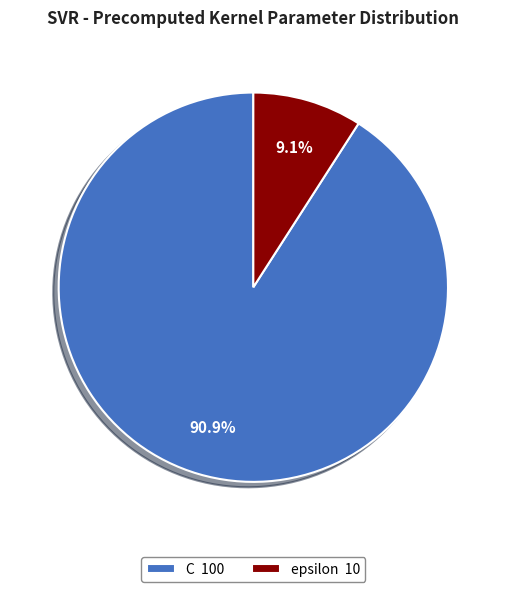

To the nearest percent, what portion does C represent?

91%